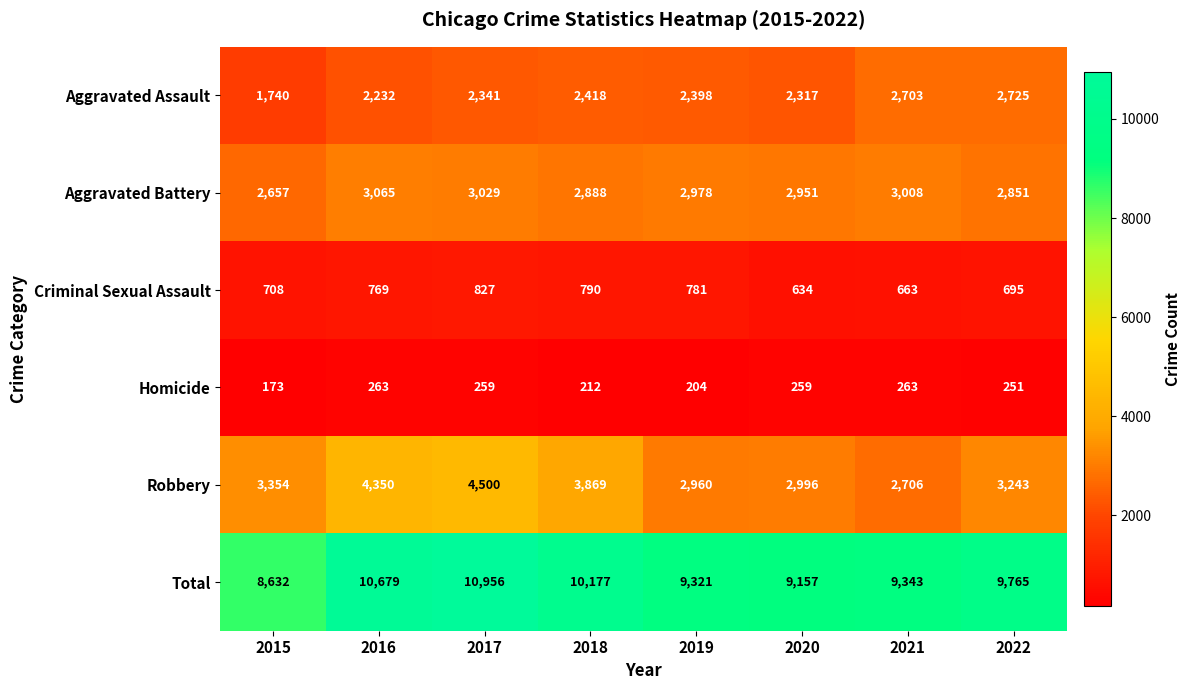

Read the Total value at 2017, to the nearest 10.

10960